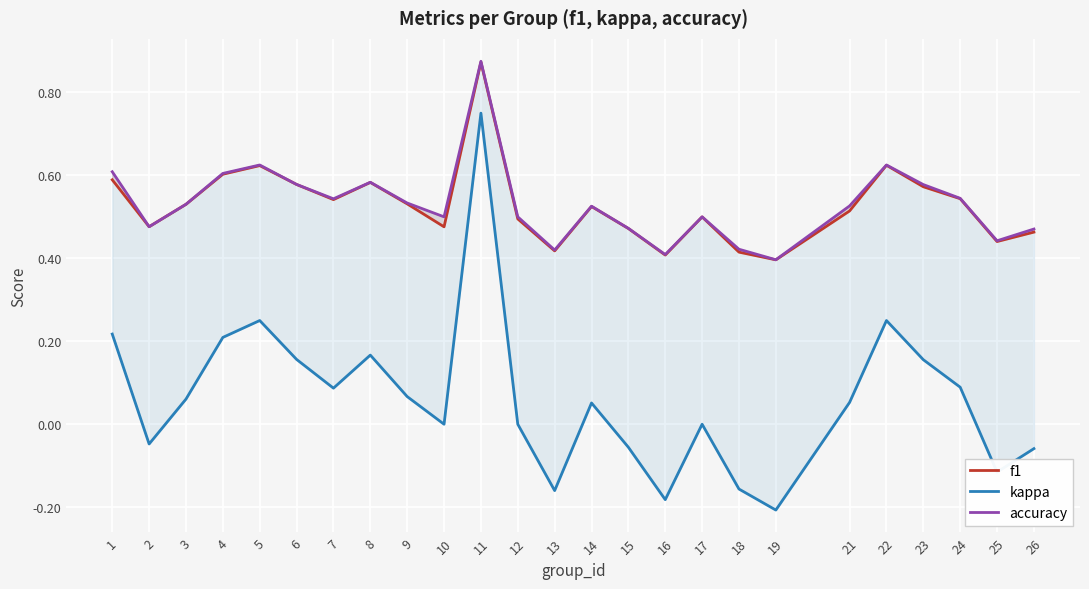

How many f1 values are between 0 and 1?

25